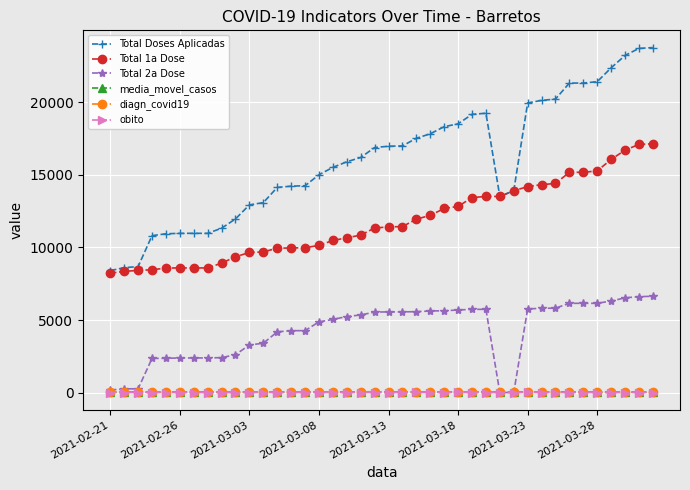

Which series has the largest total across all categories?

Total Doses Aplicadas